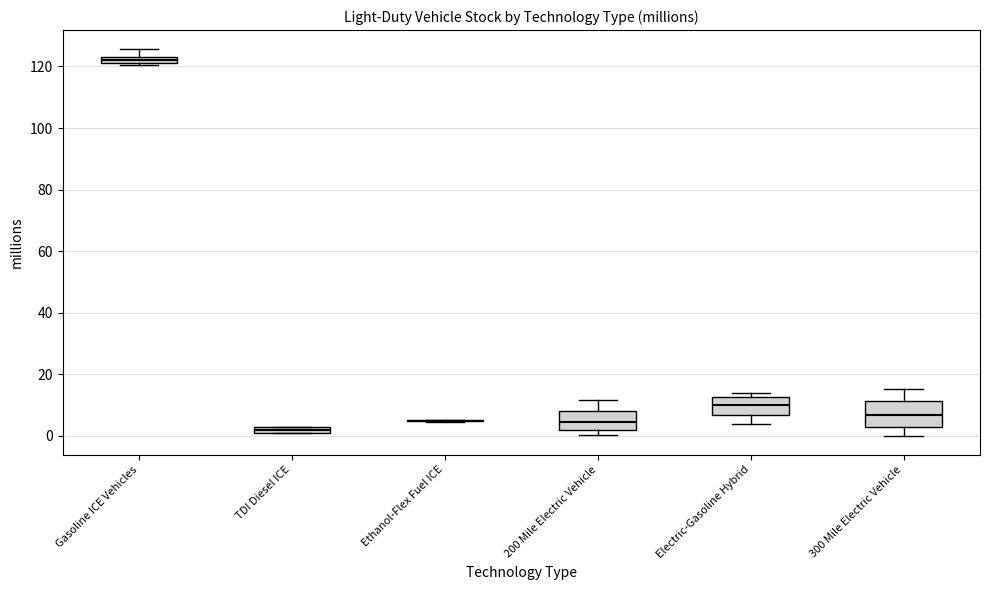

Which box is the tallest, from its lower edge to its upper edge?

300 Mile Electric Vehicle